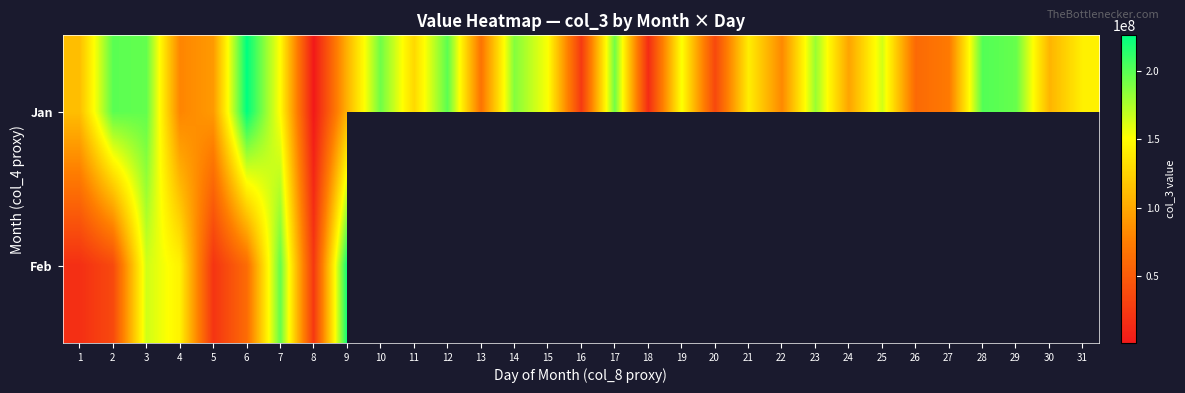

How many distinct data groups are displayed?

2